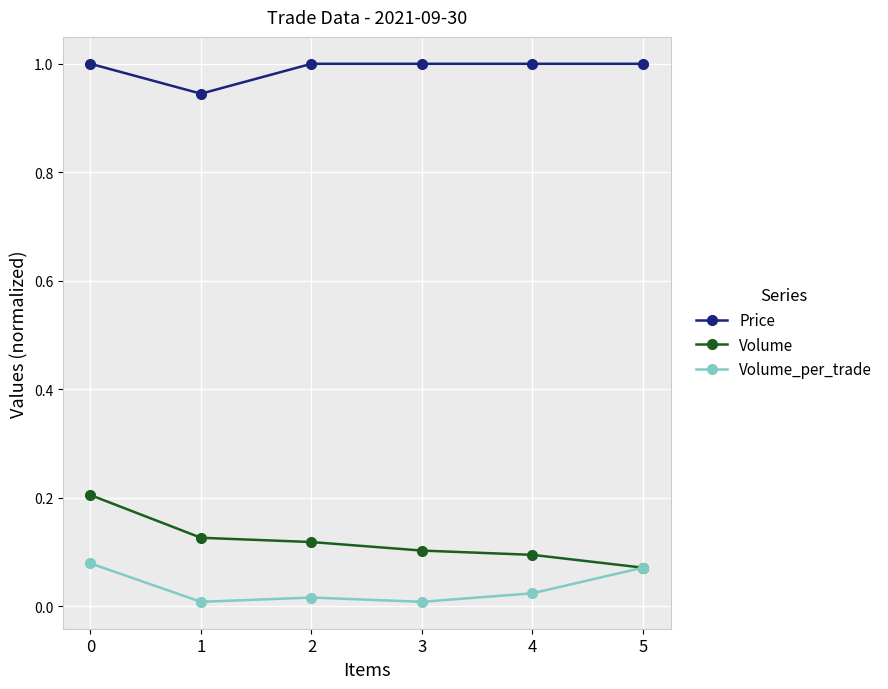

How many lines are shown in the chart?

3